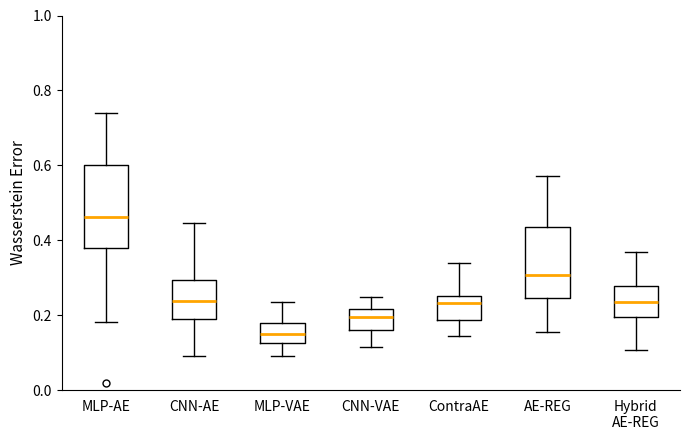

Where does the lower whisker of the box for AE-REG end on the y-axis? The values are not printed on the chart, so give them approximately, as read against the axis.

0.16